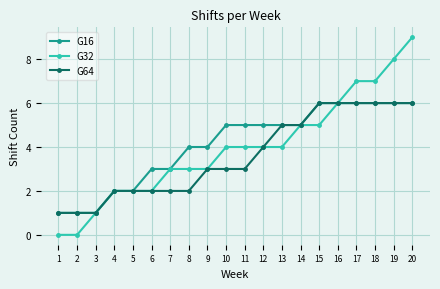

Is it true that G32 equals 3 at 9?

True